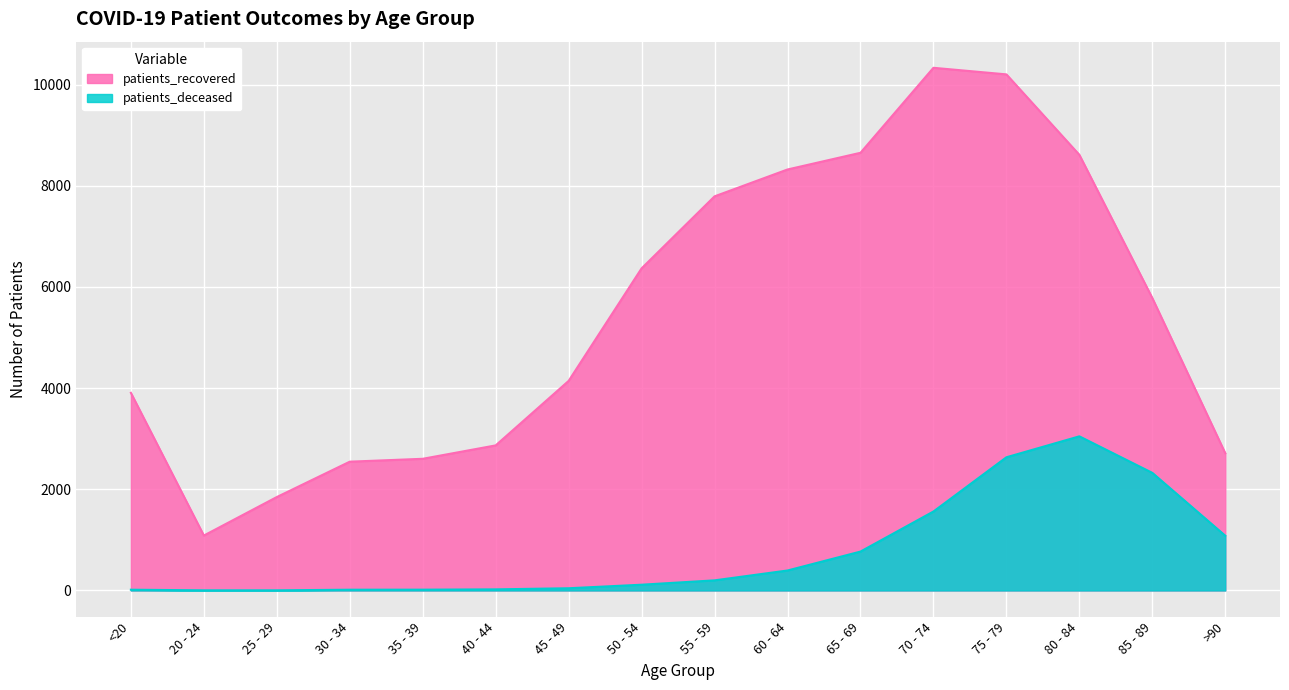

True or false: patients_deceased and patients_recovered cross at least once.

False